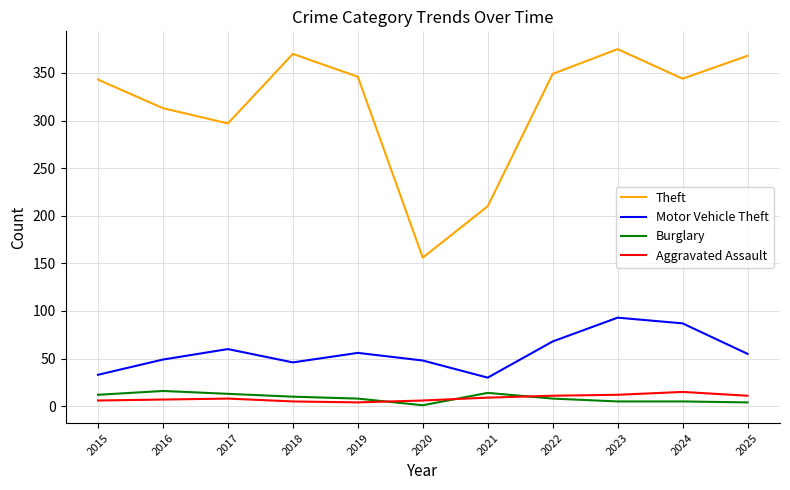

Count the number of categories in the chart.

11